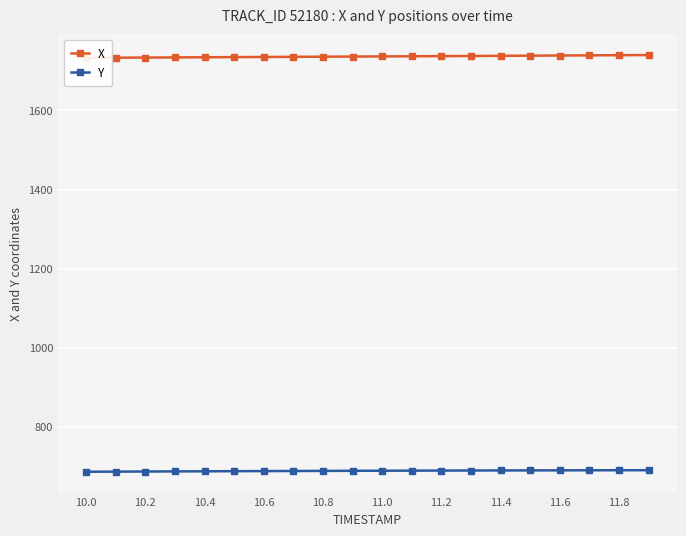

What is the lowest value of the Y series?

686.3